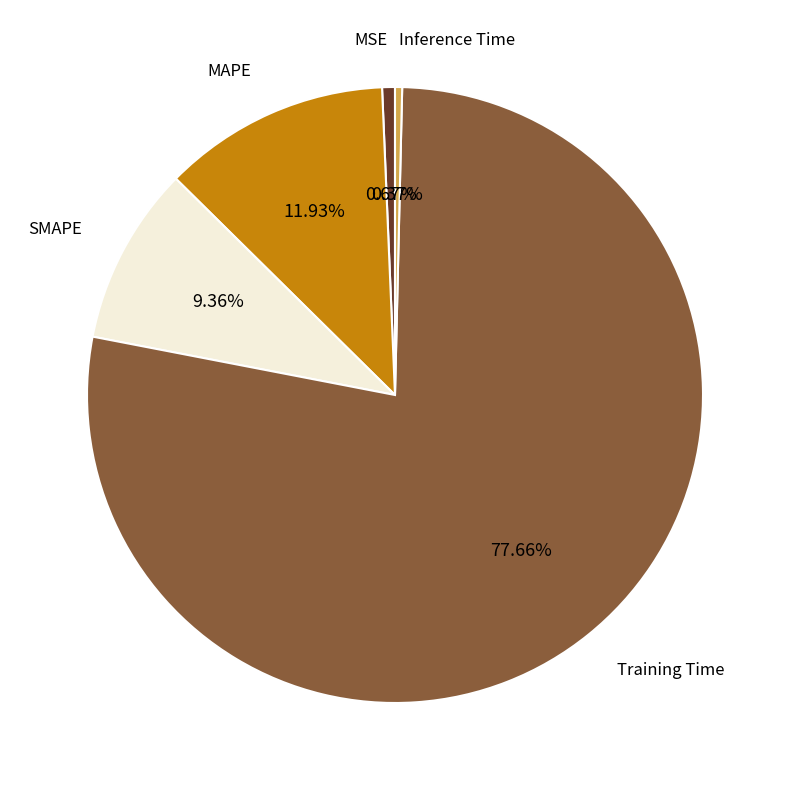

Combined, what portion of the pie is Inference Time and Training Time?

78.0%